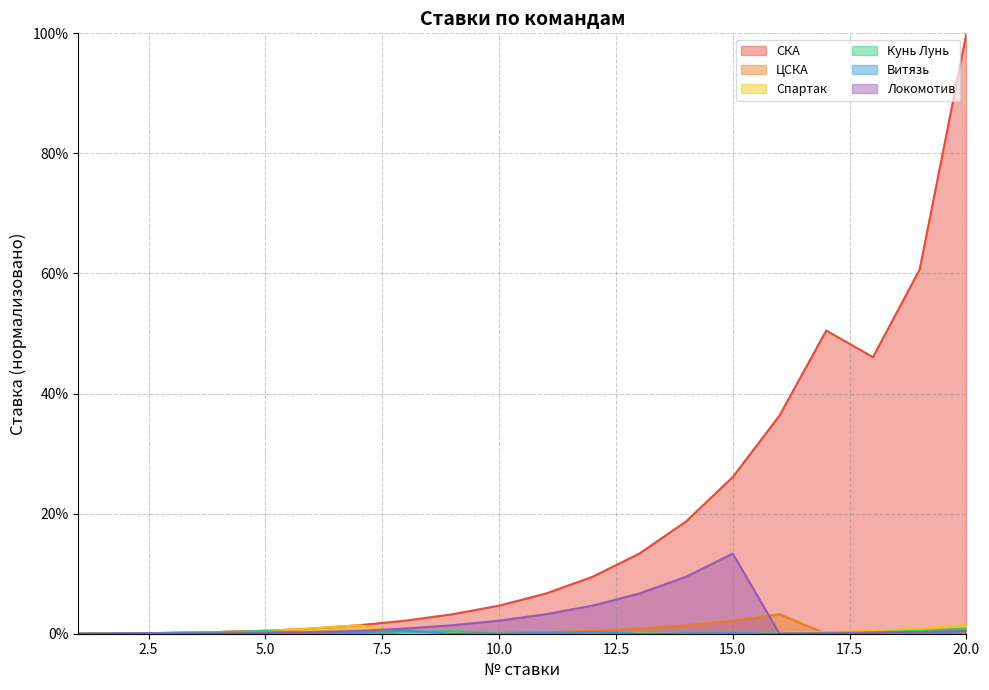

In Локомотив, how many points are higher than both neighbors (excluding endpoints)?

2